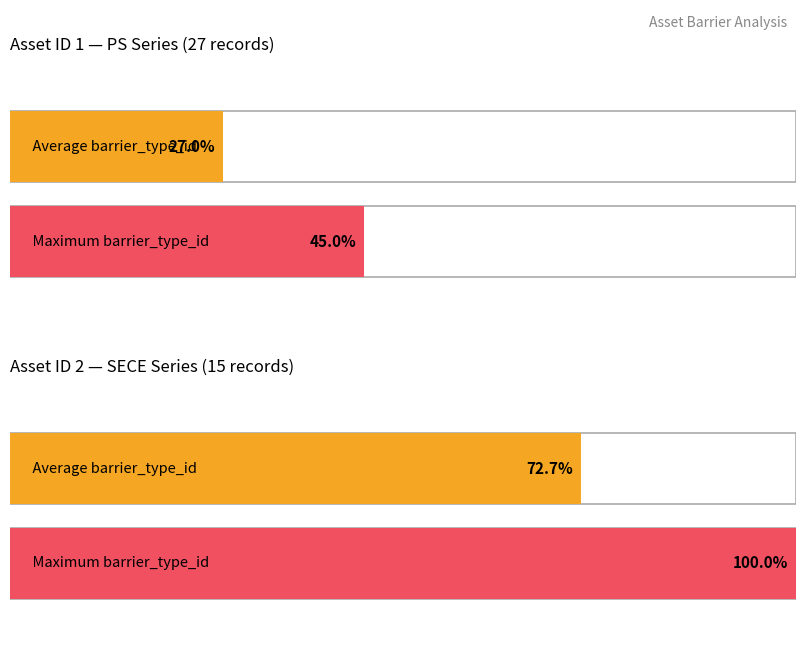

Does the chart contain stacked bars?

No